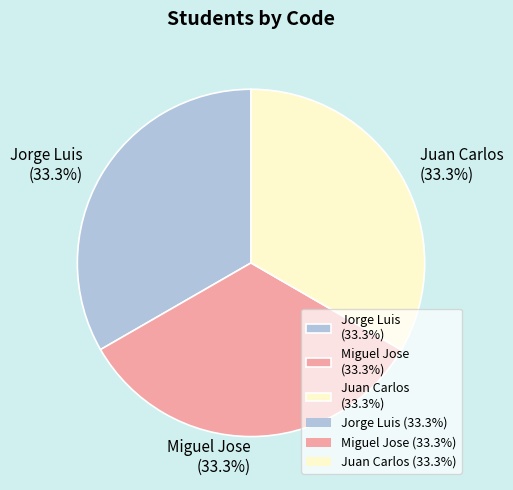

What is the ratio of the value at Juan Carlos (33.3%) to the value at Jorge Luis (33.3%)?

1.0